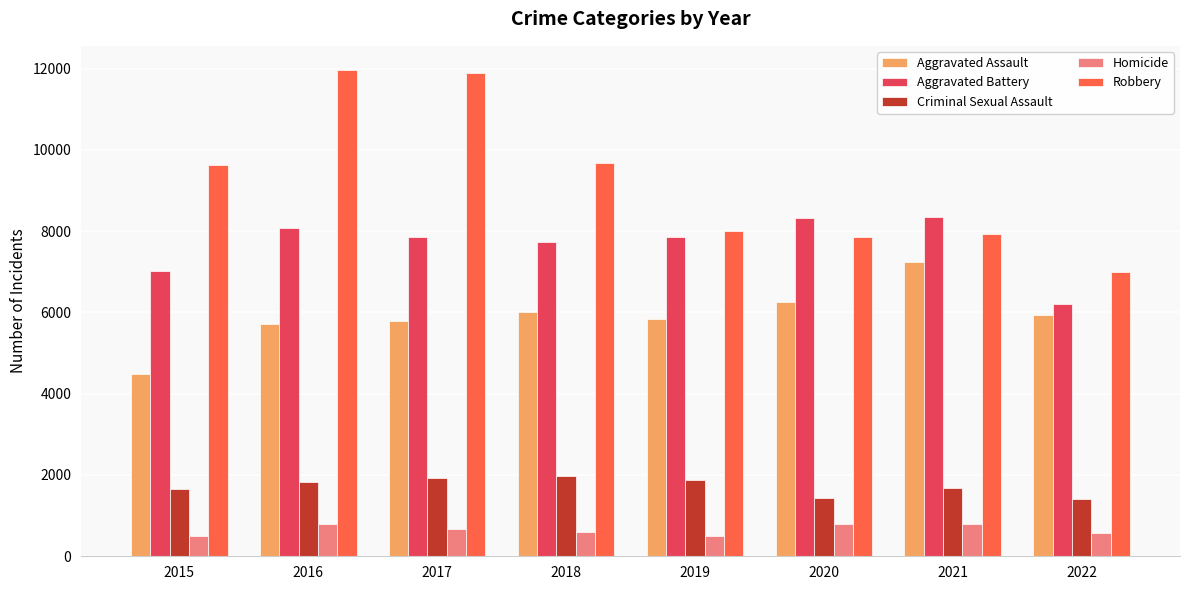

What value does the Homicide series have at 2018, to the nearest 10?

590